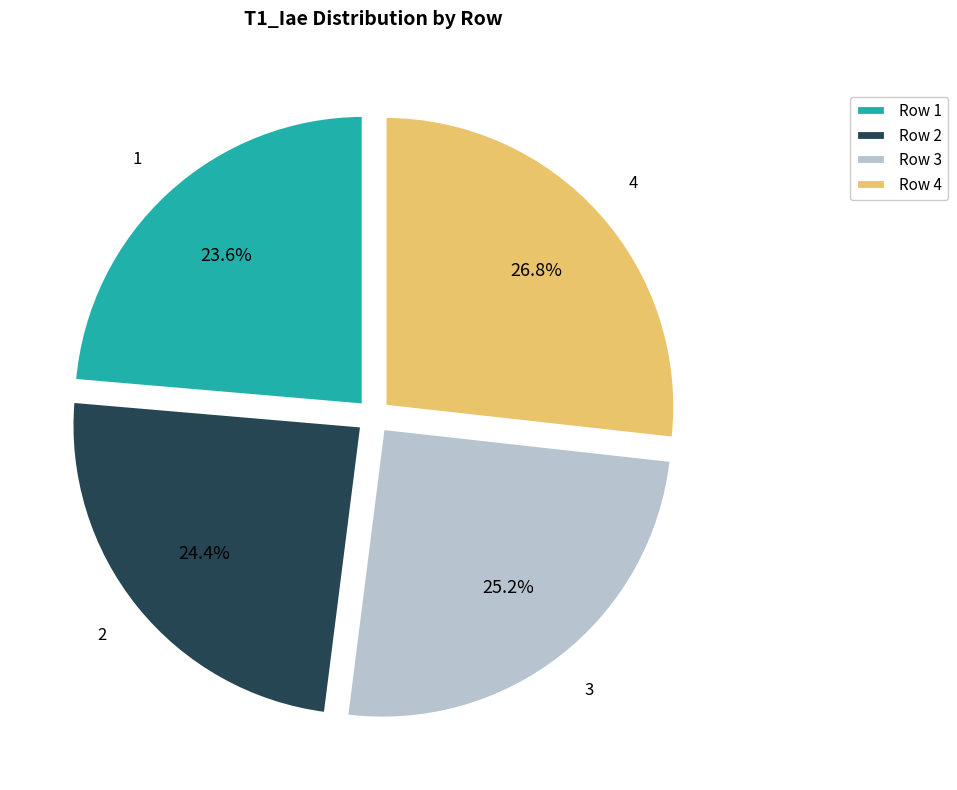

Count the number of slices in the pie.

4